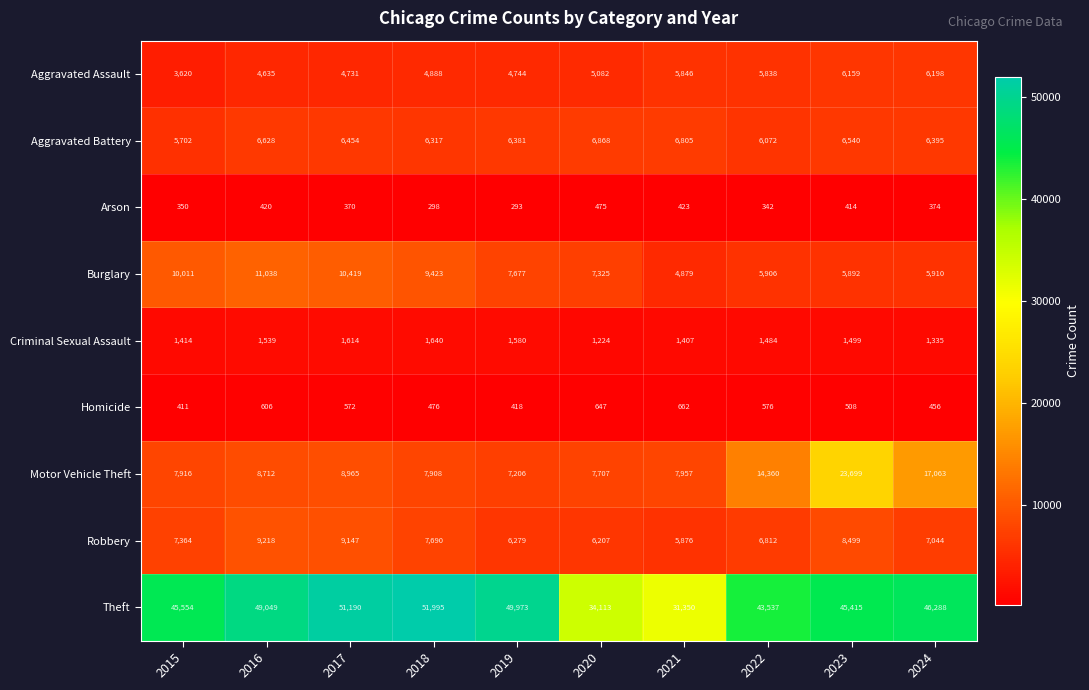

The value of Burglary at 2021 is 3214. True or false?

False